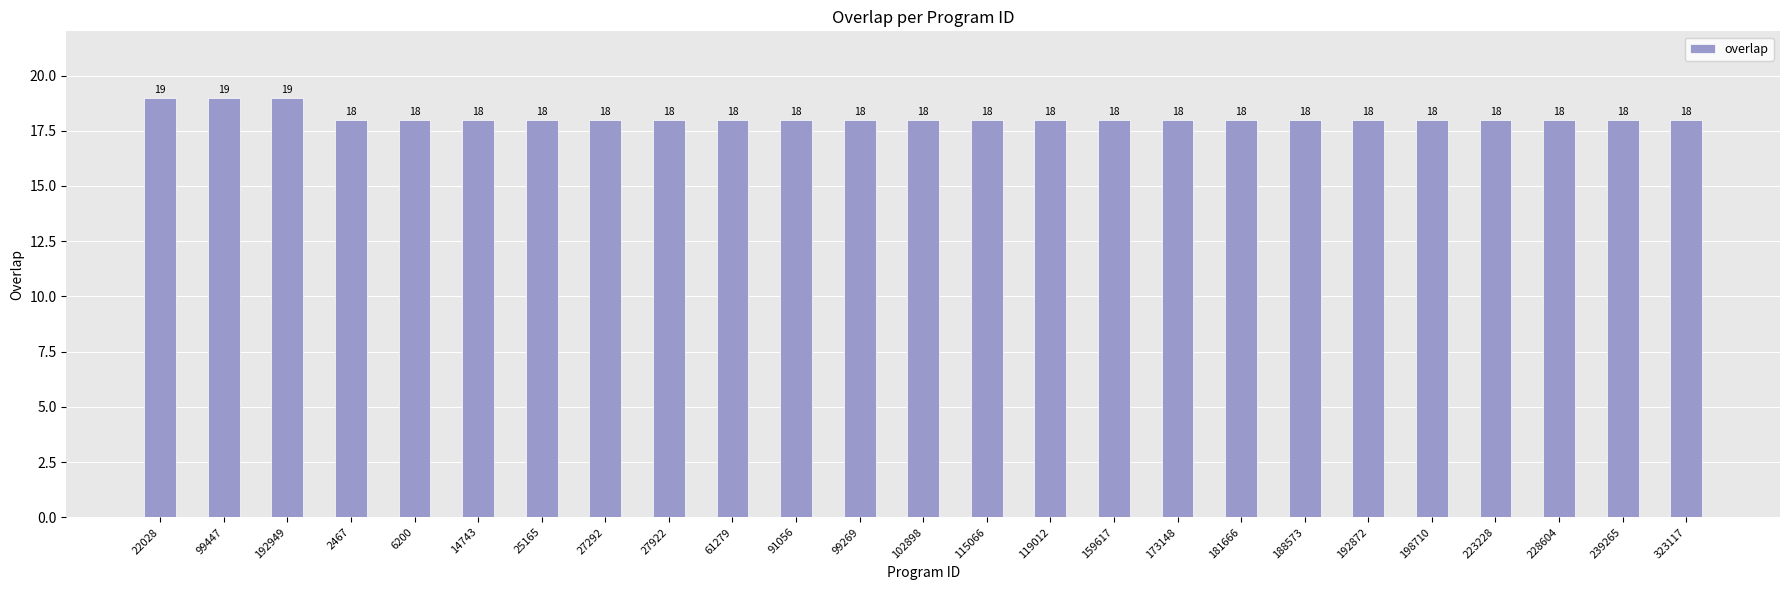

What is the ratio of the value at 173148 to the value at 239265?

1.0